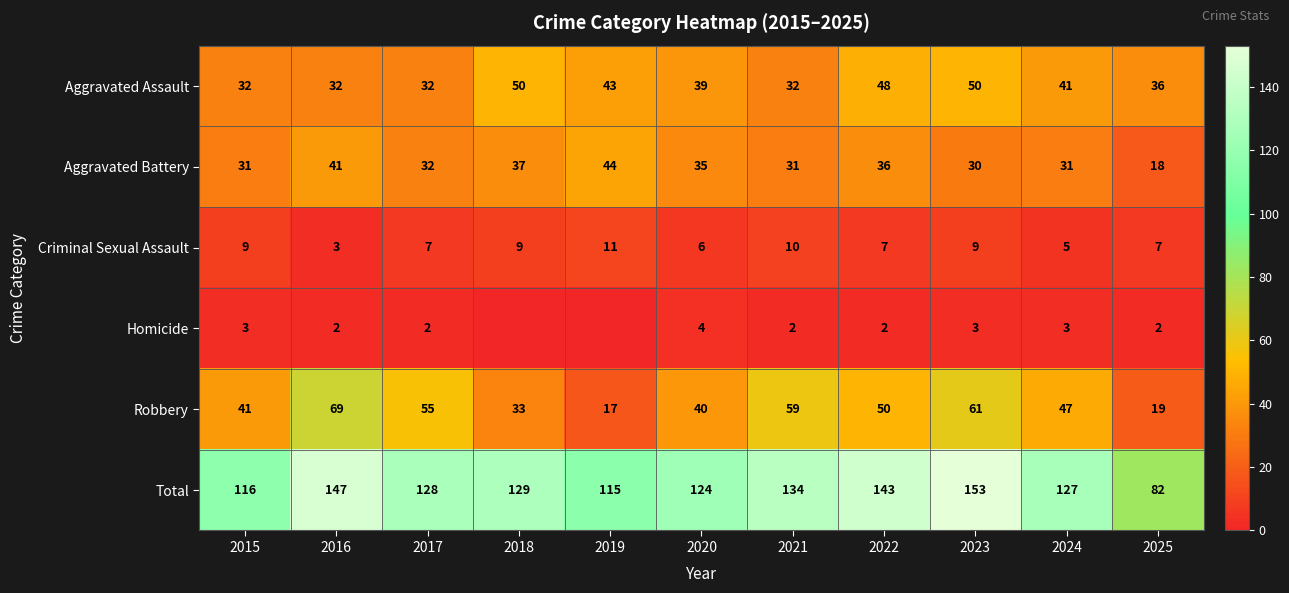

What is the difference between the highest and lowest values at 2015?

113